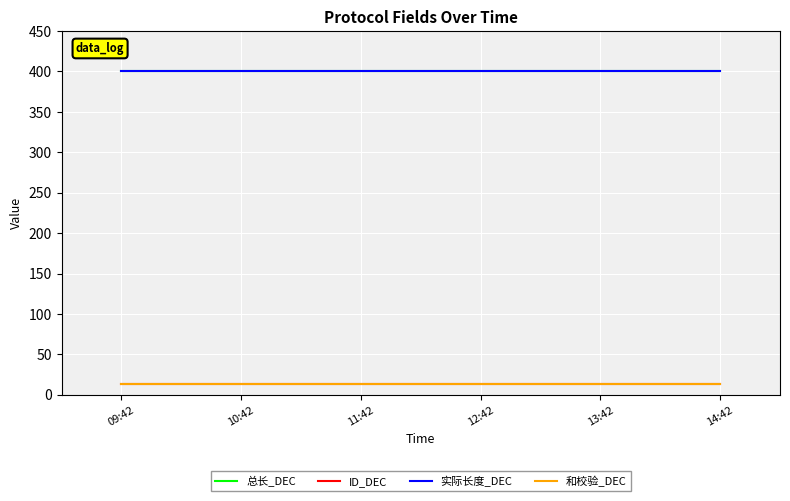

What is the value of the 实际长度_DEC point at the 4th from the left?

400